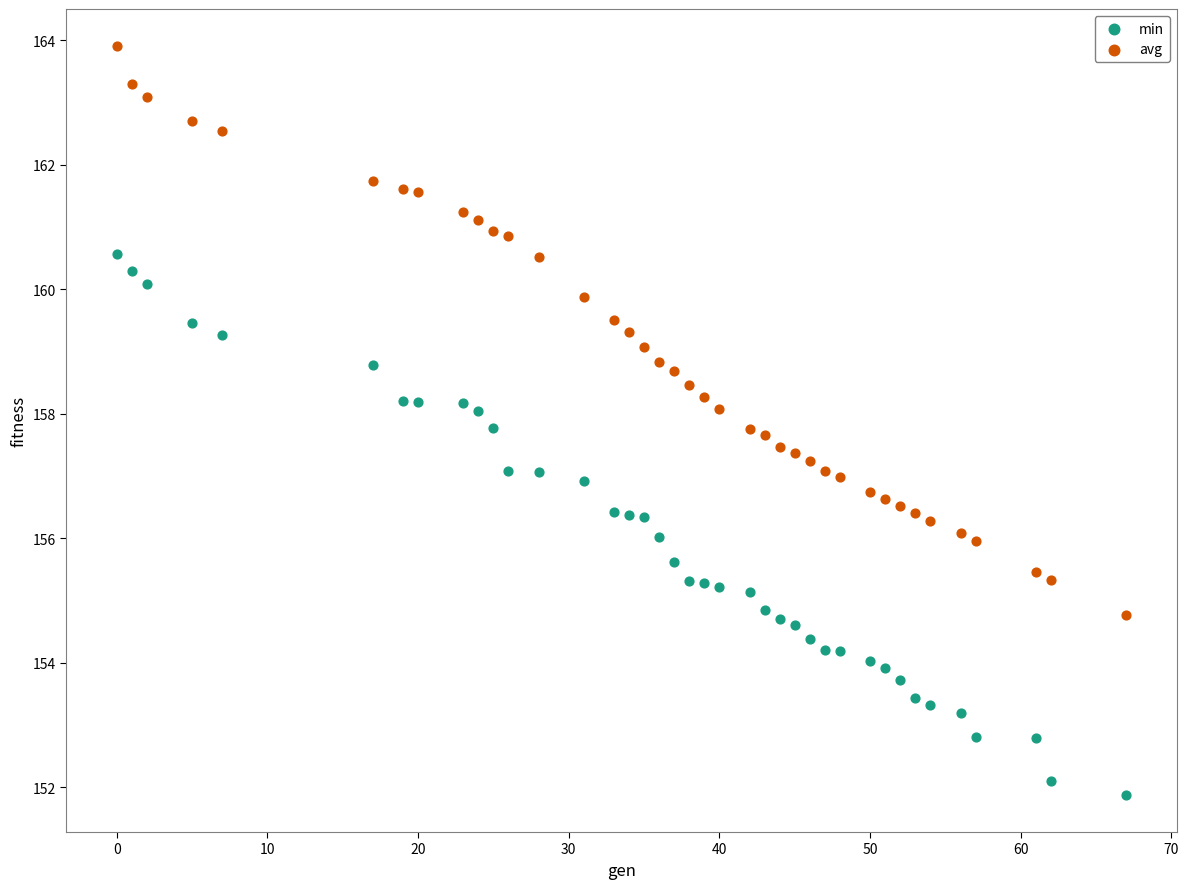

Which series reaches the maximum Y coordinate?

avg